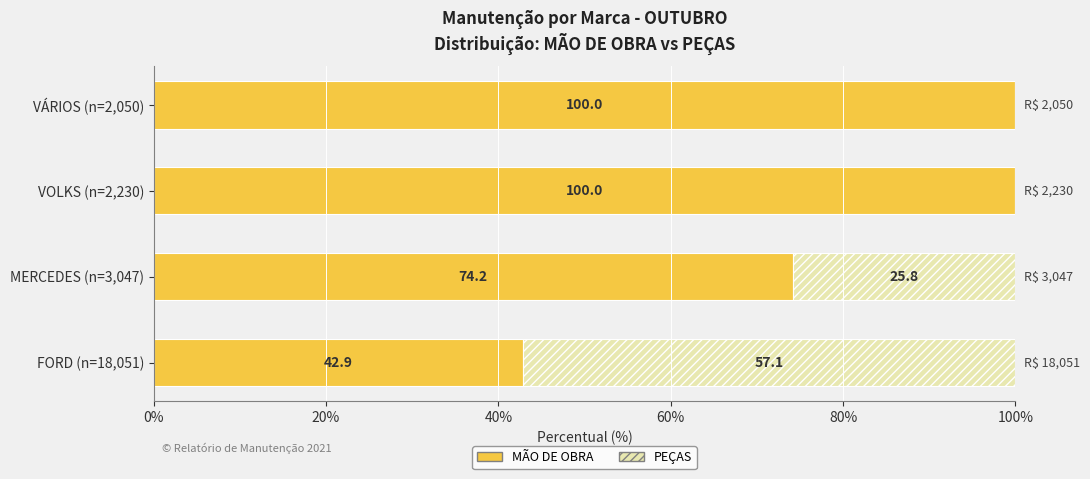

What is the maximum value for MÃO DE OBRA?

100.0